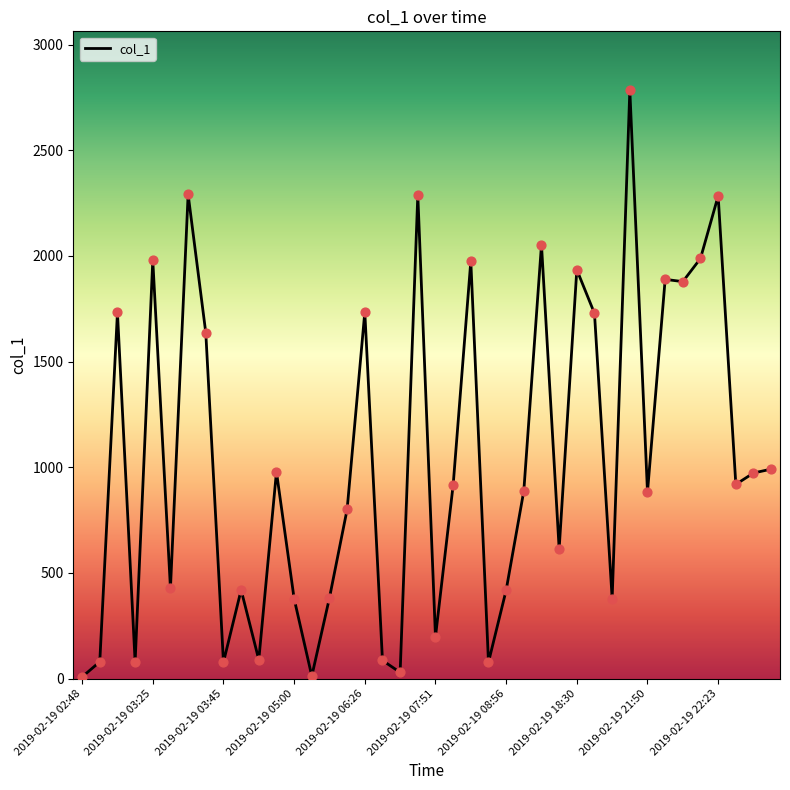

What is the maximum value shown in the chart?

2784.0